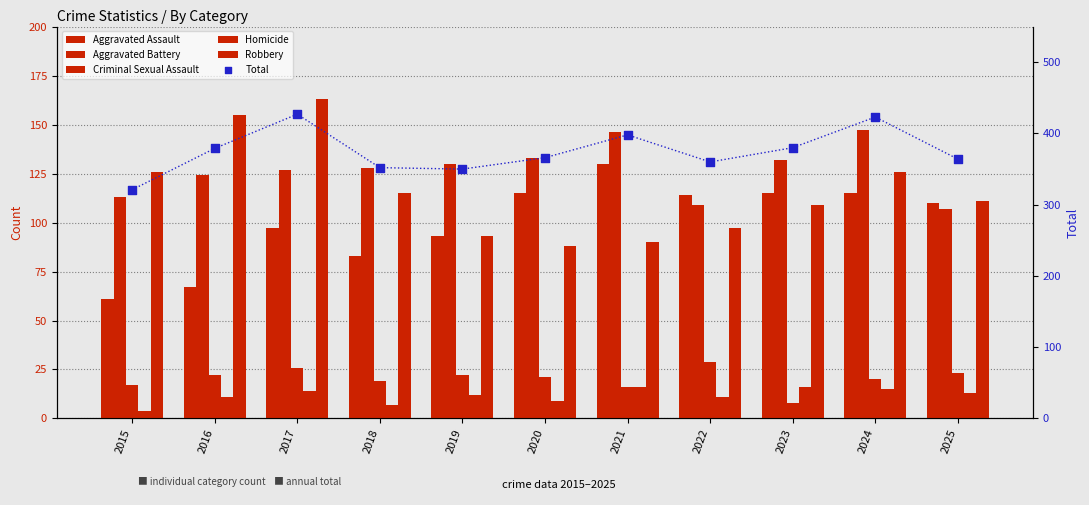

At how many categories does at least one series exceed 228?

11